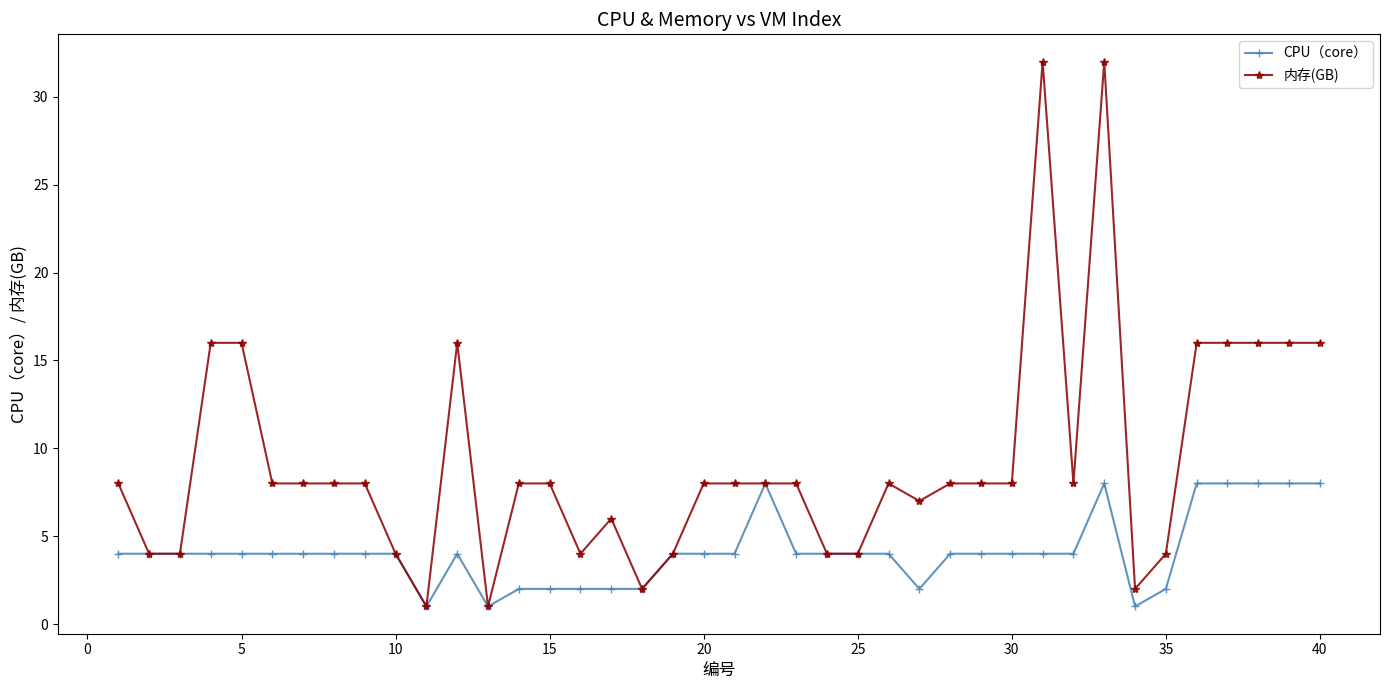

Which series has the largest total across all categories?

内存(GB)